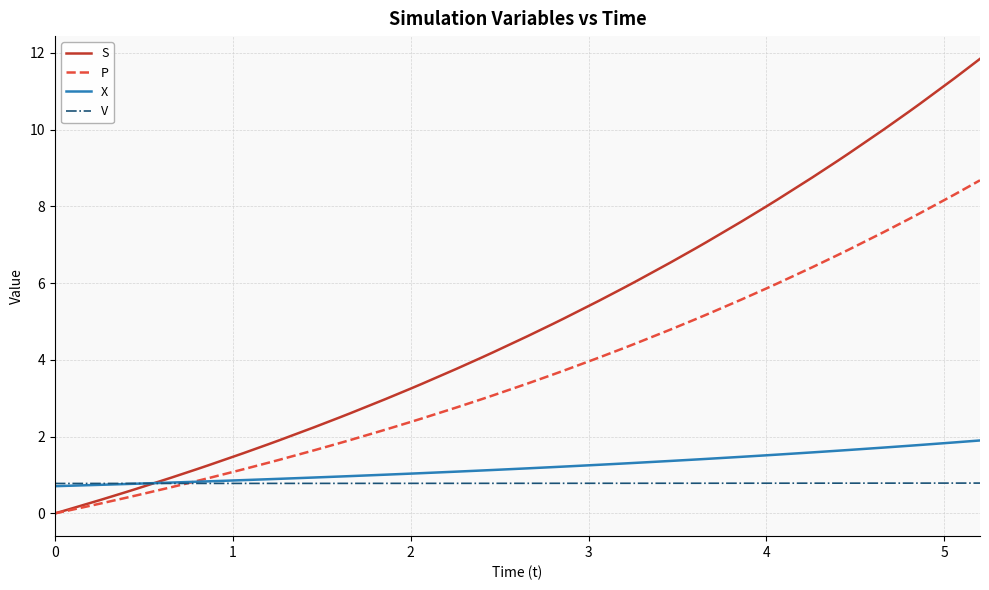

List the series in order of their peak value, lowest first.

V, X, P, S